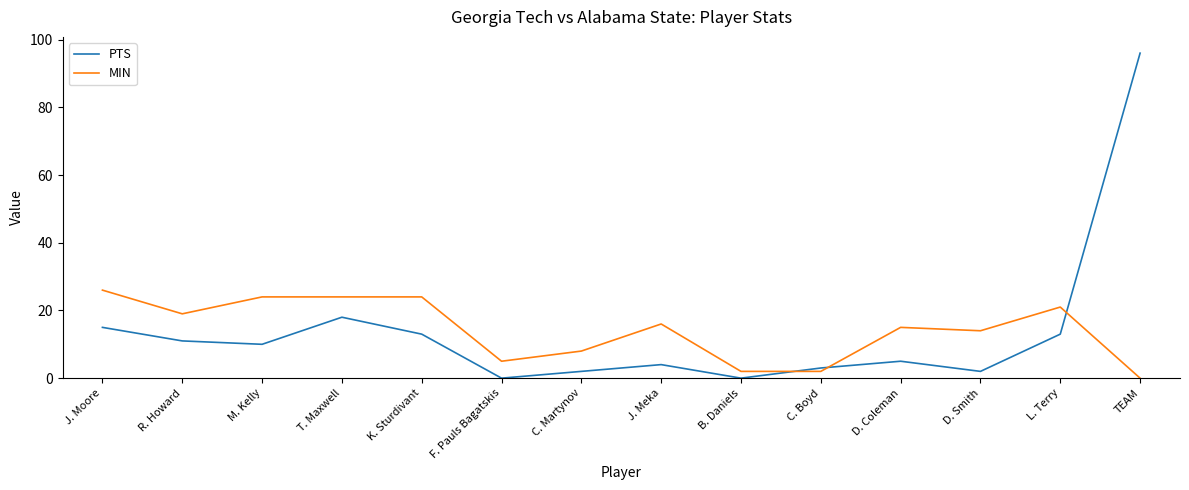

Reading left to right, extract all data points from this chart.

PTS: J. Moore=15	R. Howard=11	M. Kelly=10	T. Maxwell=18	K. Sturdivant=13	F. Pauls Bagatskis=0	C. Martynov=2	J. Meka=4	B. Daniels=0	C. Boyd=3	D. Coleman=5	D. Smith=2	L. Terry=13	TEAM=96
MIN: J. Moore=26	R. Howard=19	M. Kelly=24	T. Maxwell=24	K. Sturdivant=24	F. Pauls Bagatskis=5	C. Martynov=8	J. Meka=16	B. Daniels=2	C. Boyd=2	D. Coleman=15	D. Smith=14	L. Terry=21	TEAM=0